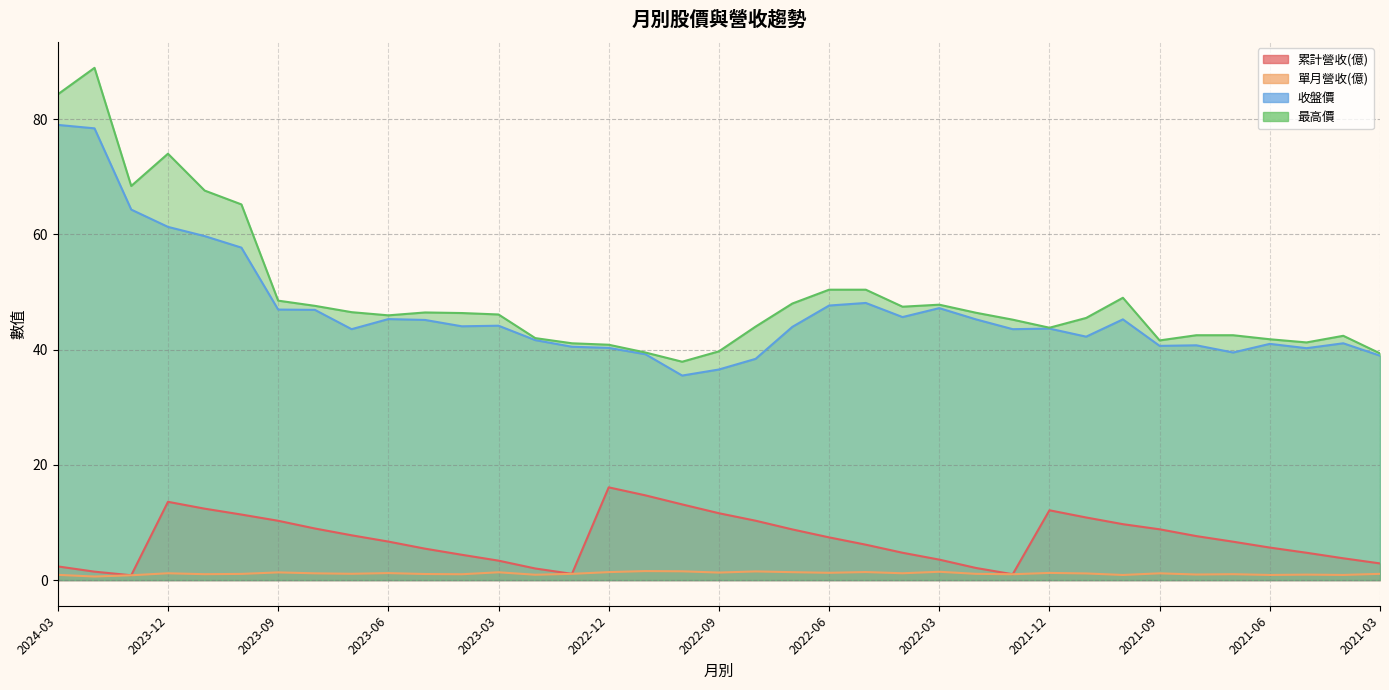

What is the value of the 最高價 point at the 2nd from the left?

88.9